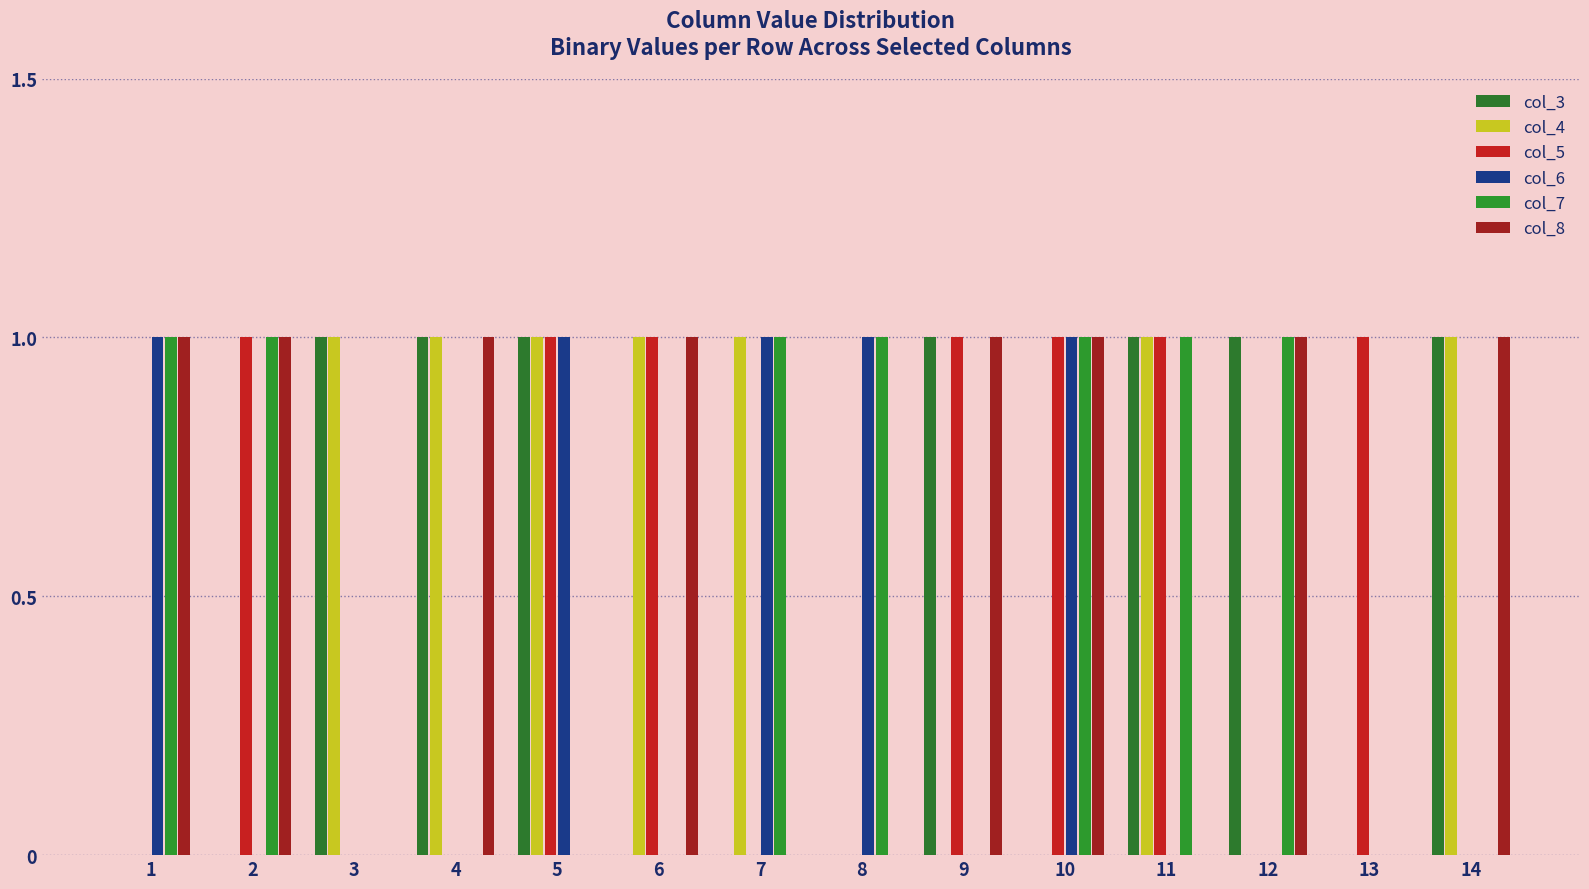

The value of col_8 at 1 is 0. True or false?

False